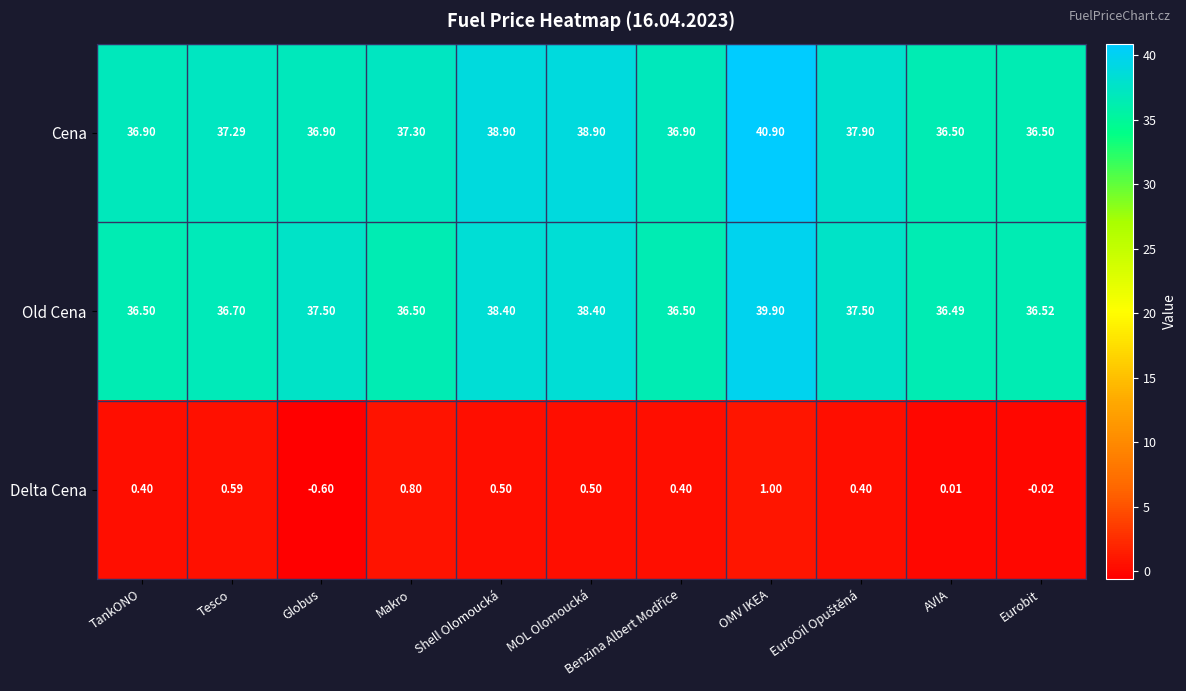

At which category is the sum across all series the highest?

OMV IKEA